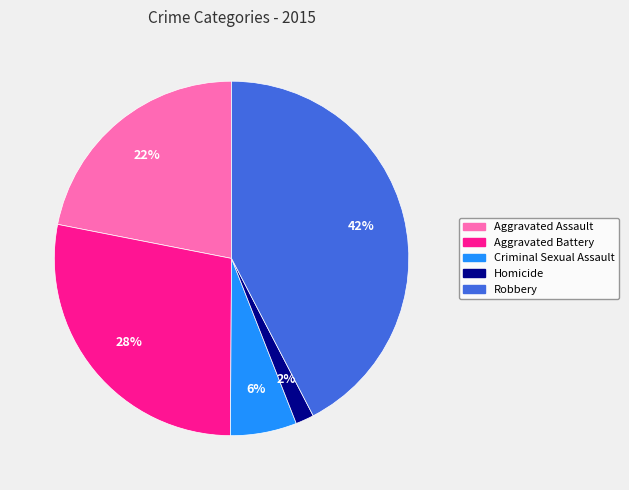

What is the ratio of the value at Aggravated Assault to the value at Robbery?

0.5